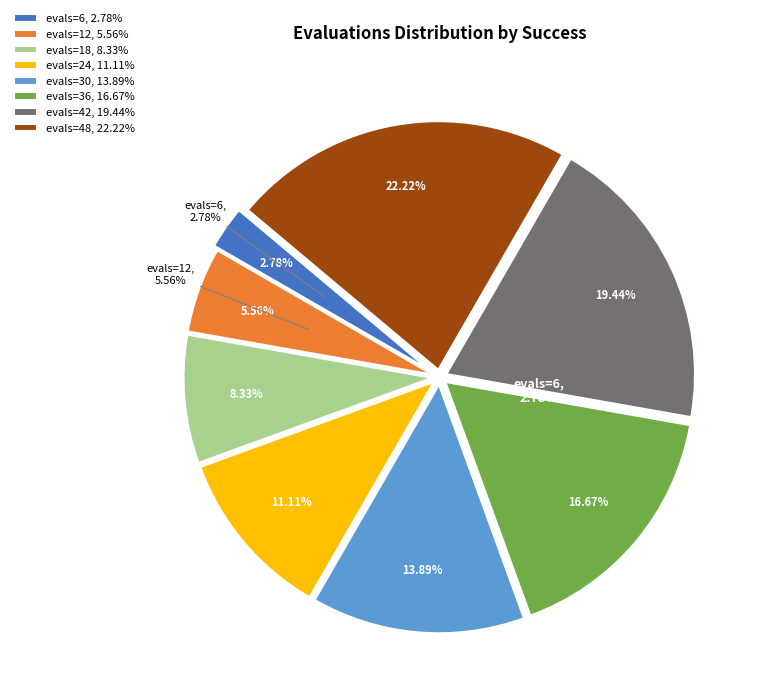

How many segments does this pie chart have?

8